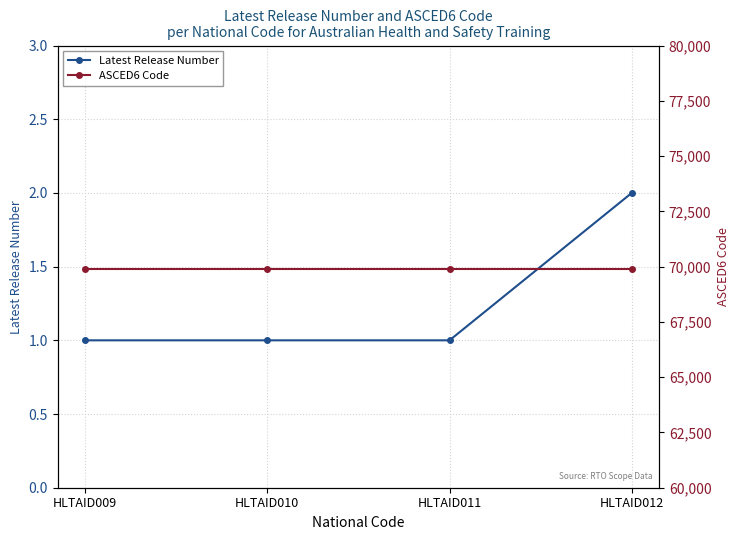

What is the greatest value displayed?

69907